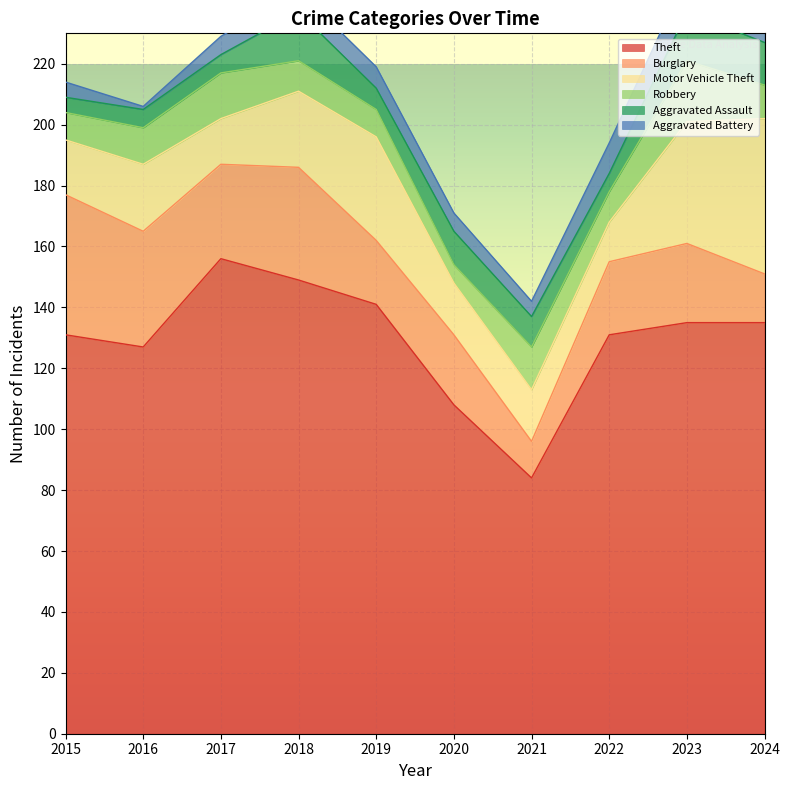

What is the sum of the Motor Vehicle Theft values at 2021 and 2020?

34